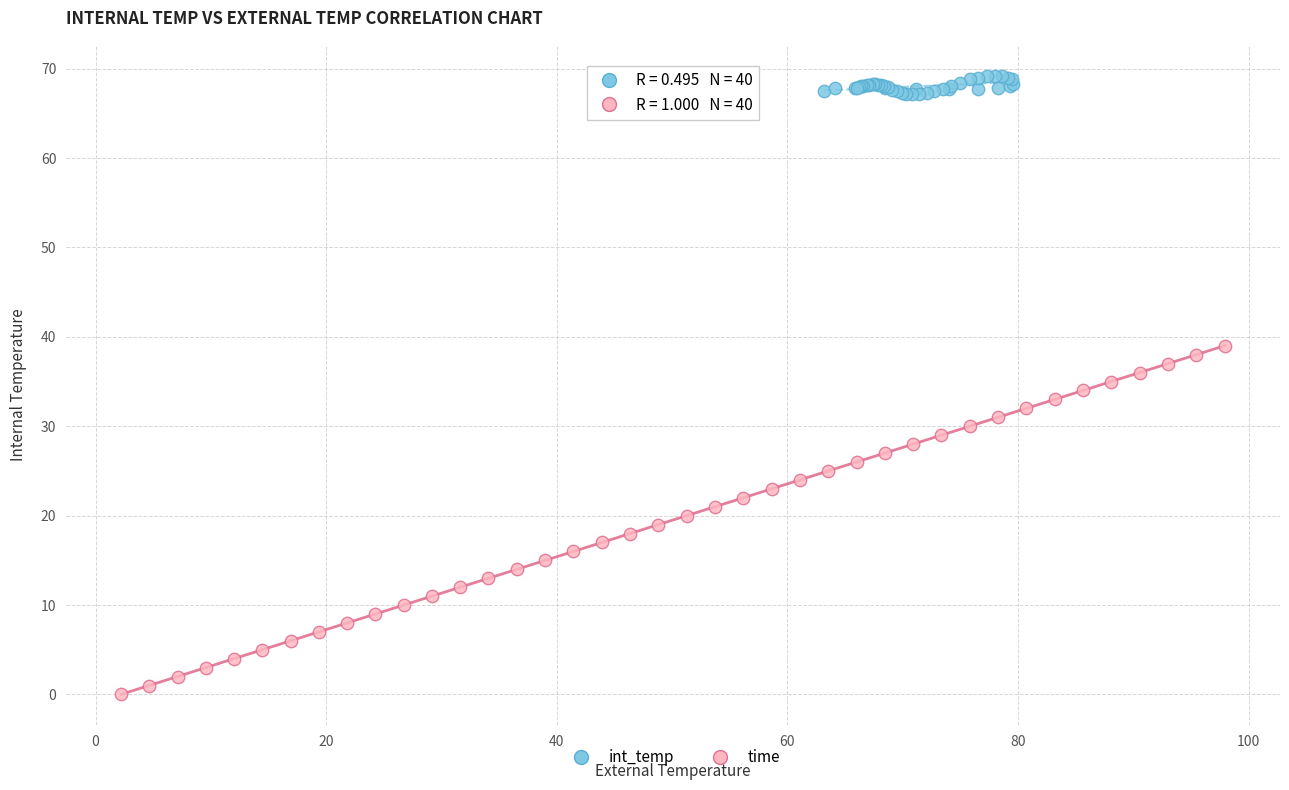

Which series contains the highest Y value?

int_temp